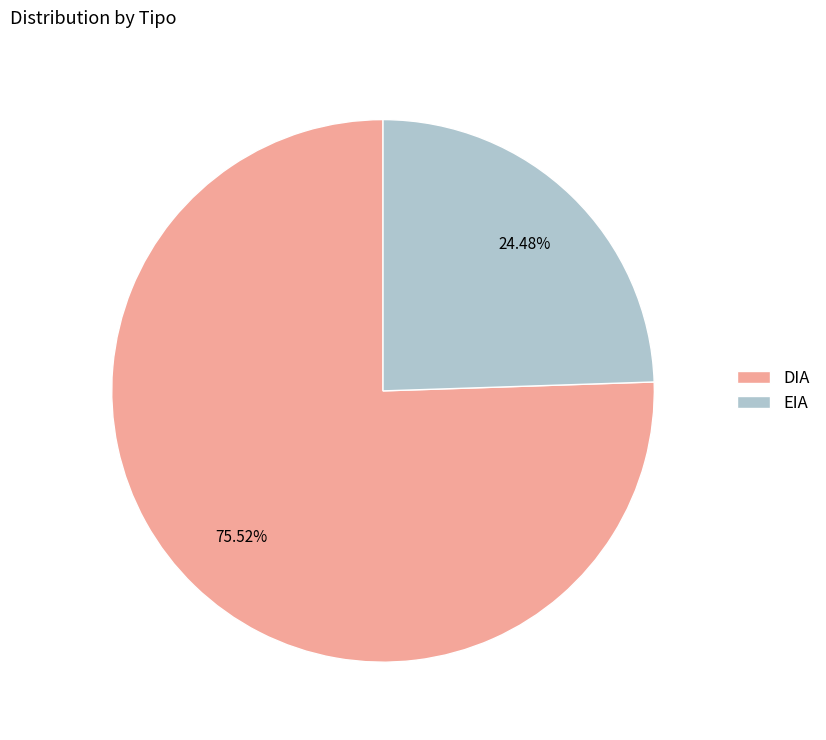

Which has a higher value, DIA or EIA?

DIA